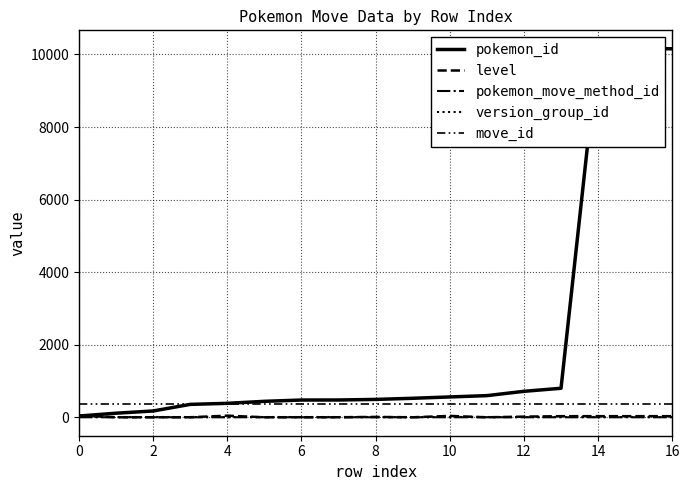

Which series has the widest spread of values?

pokemon_id